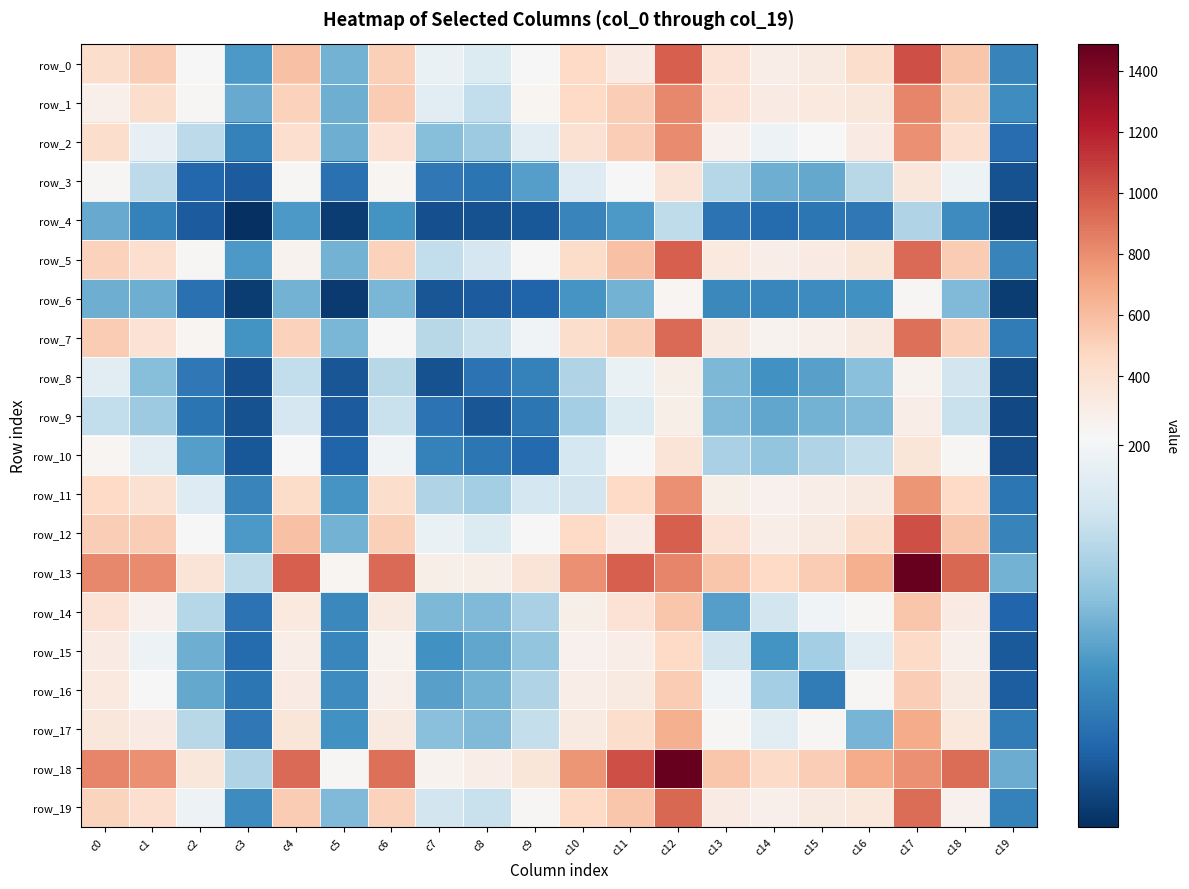

True or false: row_9 has a value of 284 at c11.

False